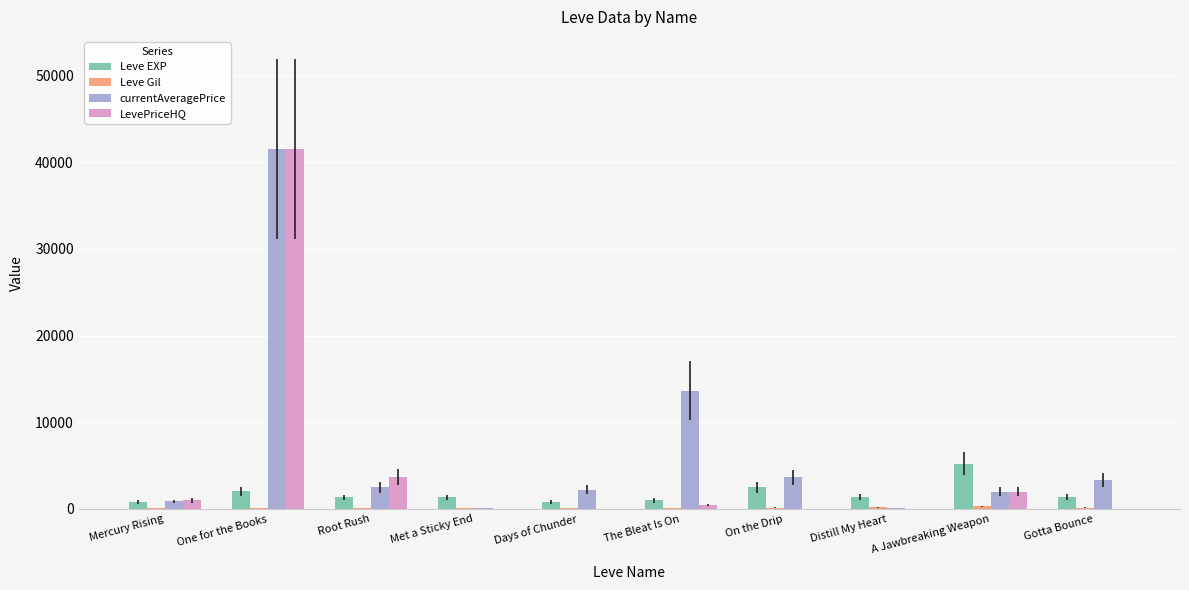

What is the maximum value shown in the chart?

41495.0